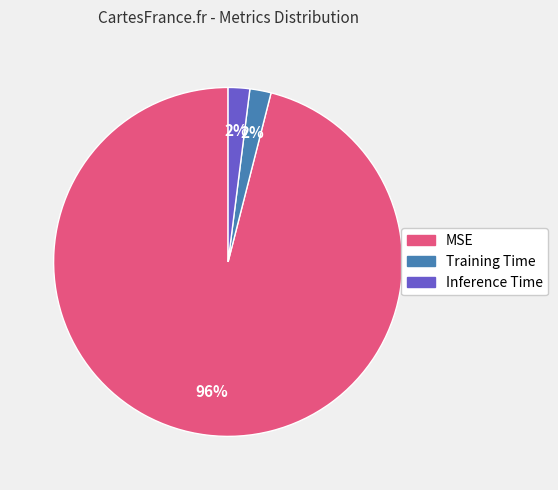

Count the number of slices in the pie.

3